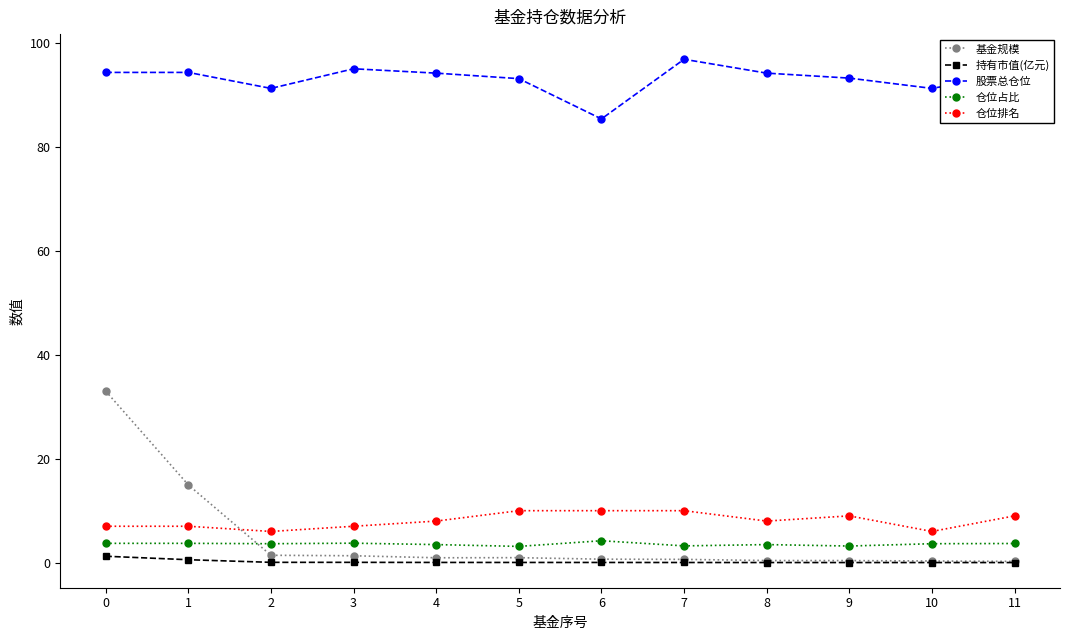

True or false: 仓位占比 has more than 0 interior local peaks.

True